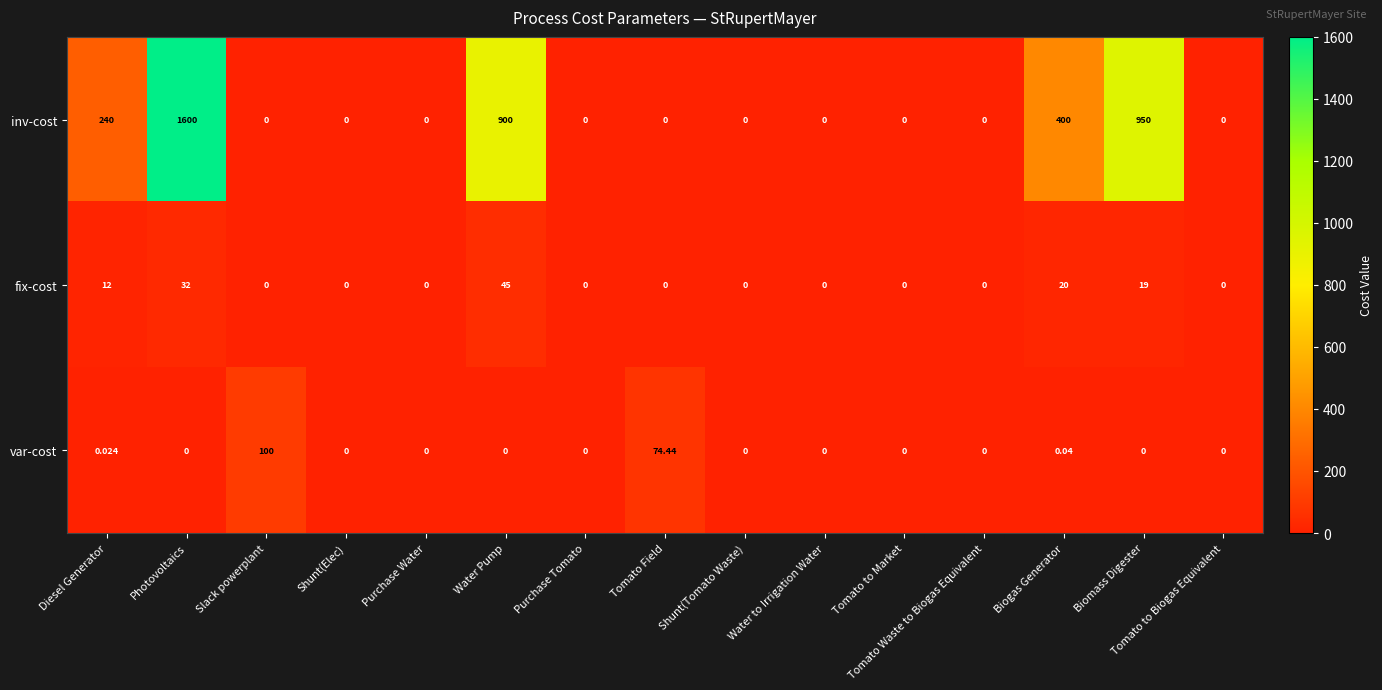

Between Photovoltaics and Biomass Digester, which series saw the biggest shift?

inv-cost